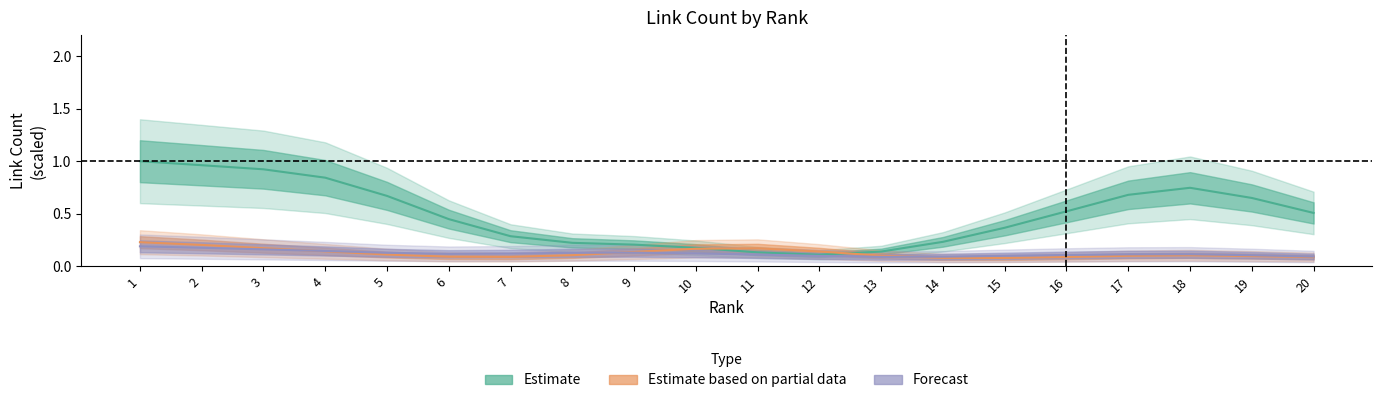

List the labels in order of Estimate based on partial data value, largest first.

1, 2, 3, 11, 10, 4, 12, 9, 5, 8, 18, 13, 17, 19, 6, 7, 16, 20, 14, 15